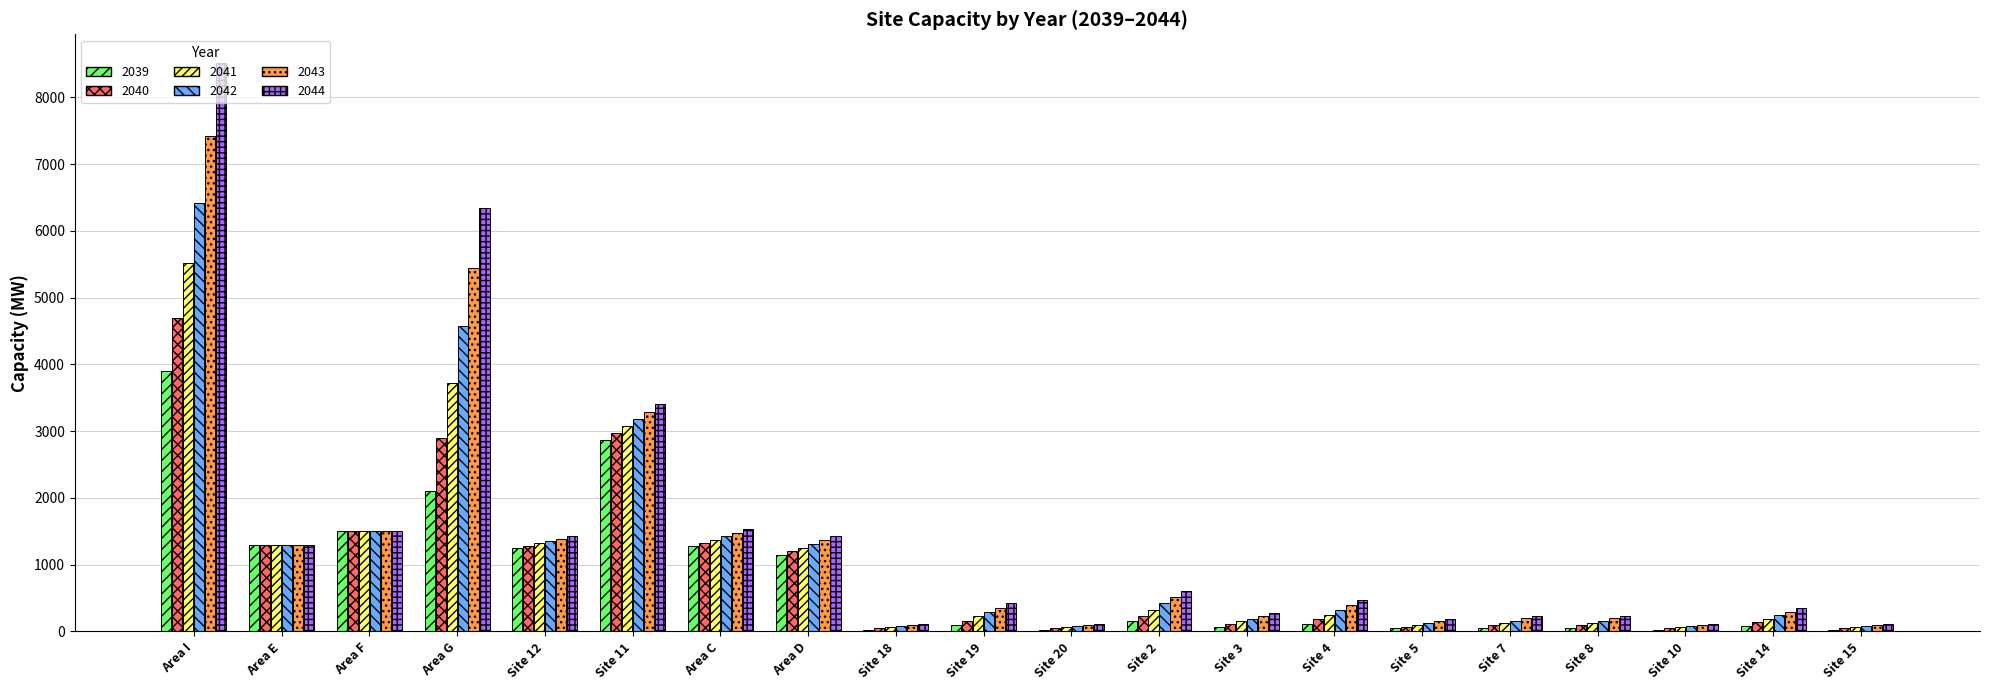

Read the 2043 value at Site 14.

295.7